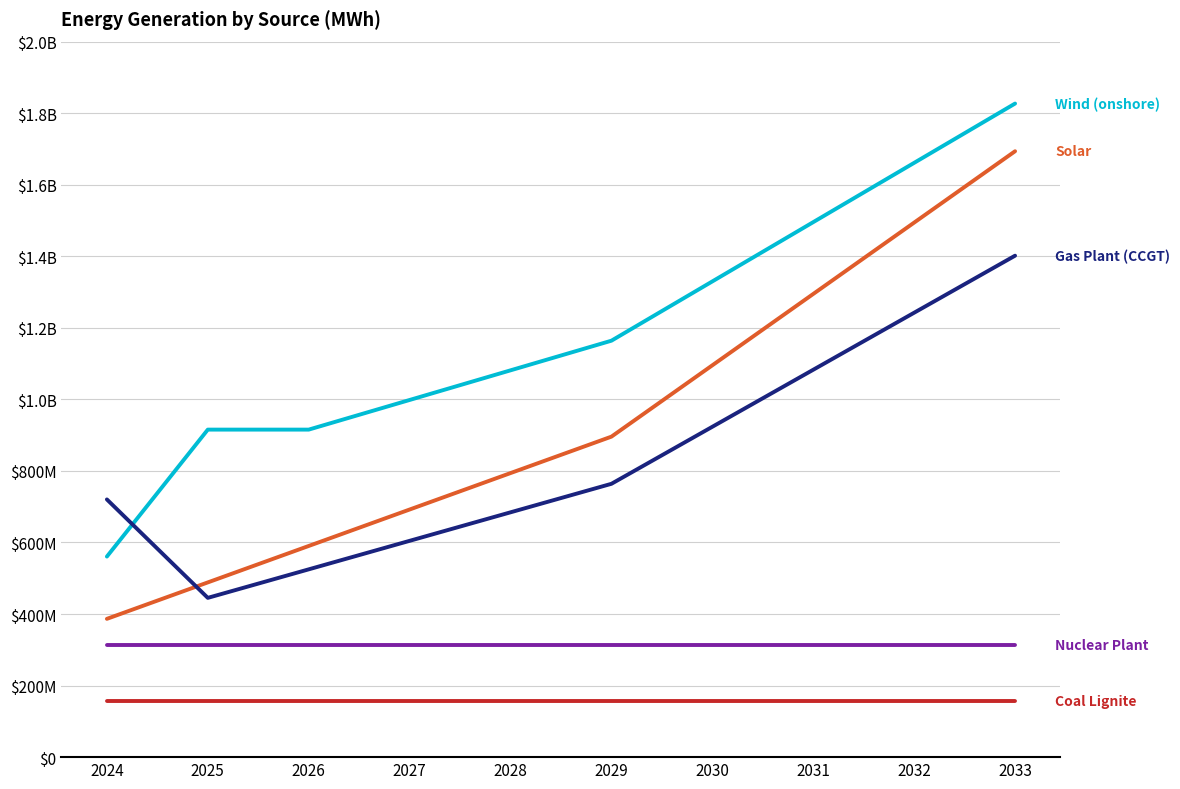

Reading left to right, extract all data points from this chart.

Solar: 386556900.0	488413800.0	590270700.0	692127600.0	793984500.0	895841400.0	1095283950.0	1294726500.0	1494169050.0	1693611600.0
Wind (onshore): 560643794.5	915483565.9	915483565.9	998337780.0	1081191994.1	1164046208.1	1329754636.2	1495463064.3	1661171492.4	1826879920.5
Gas Plant (CCGT): 720340482.7	445206311.3	524911911.3	604617511.3	684323111.3	764028711.3	923439911.3	1082851111.3	1242262311.3	1401673511.3
Nuclear Plant: 313572960.0	313572960.0	313572960.0	313572960.0	313572960.0	313572960.0	313572960.0	313572960.0	313572960.0	313572960.0
Coal Lignite: 156557844.0	156557844.0	156557844.0	156557844.0	156557844.0	156557844.0	156557844.0	156557844.0	156557844.0	156557844.0